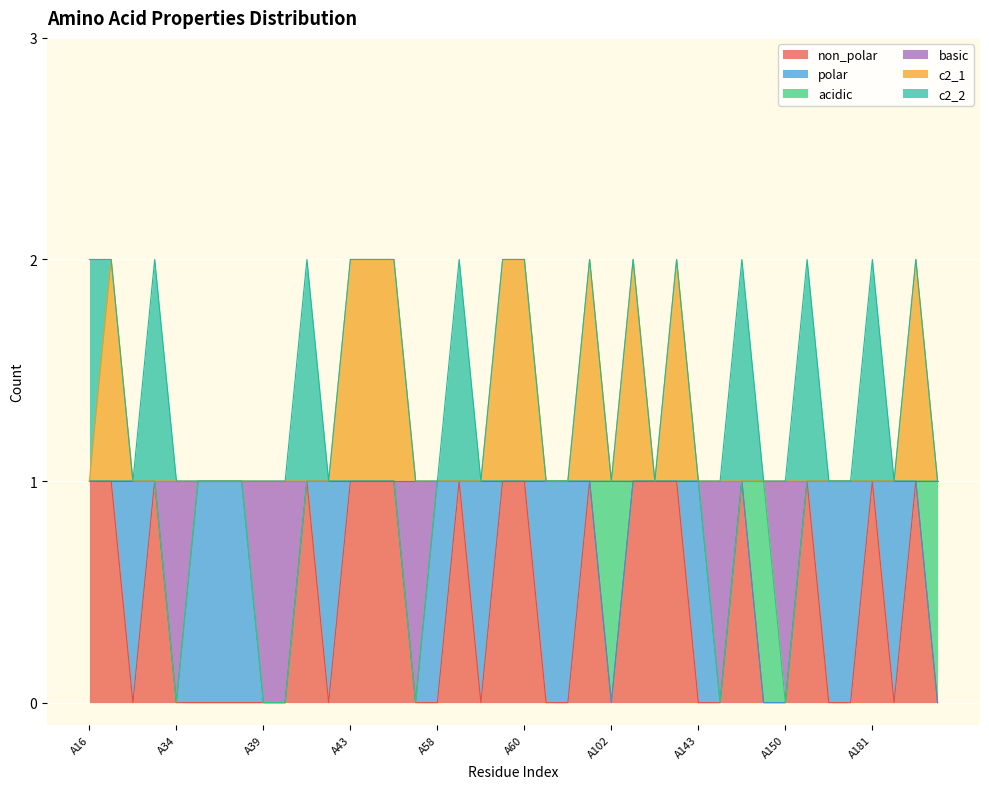

What is the label of the 38th point from the left?

A182